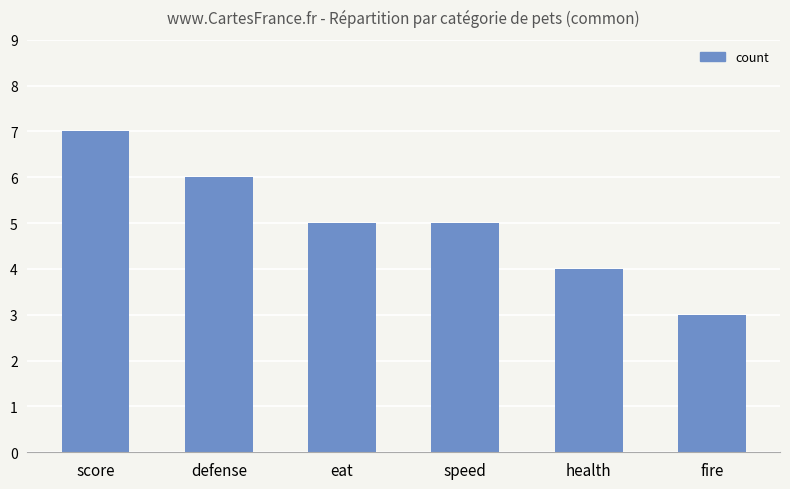

Is it true that the value at eat is 5?

True